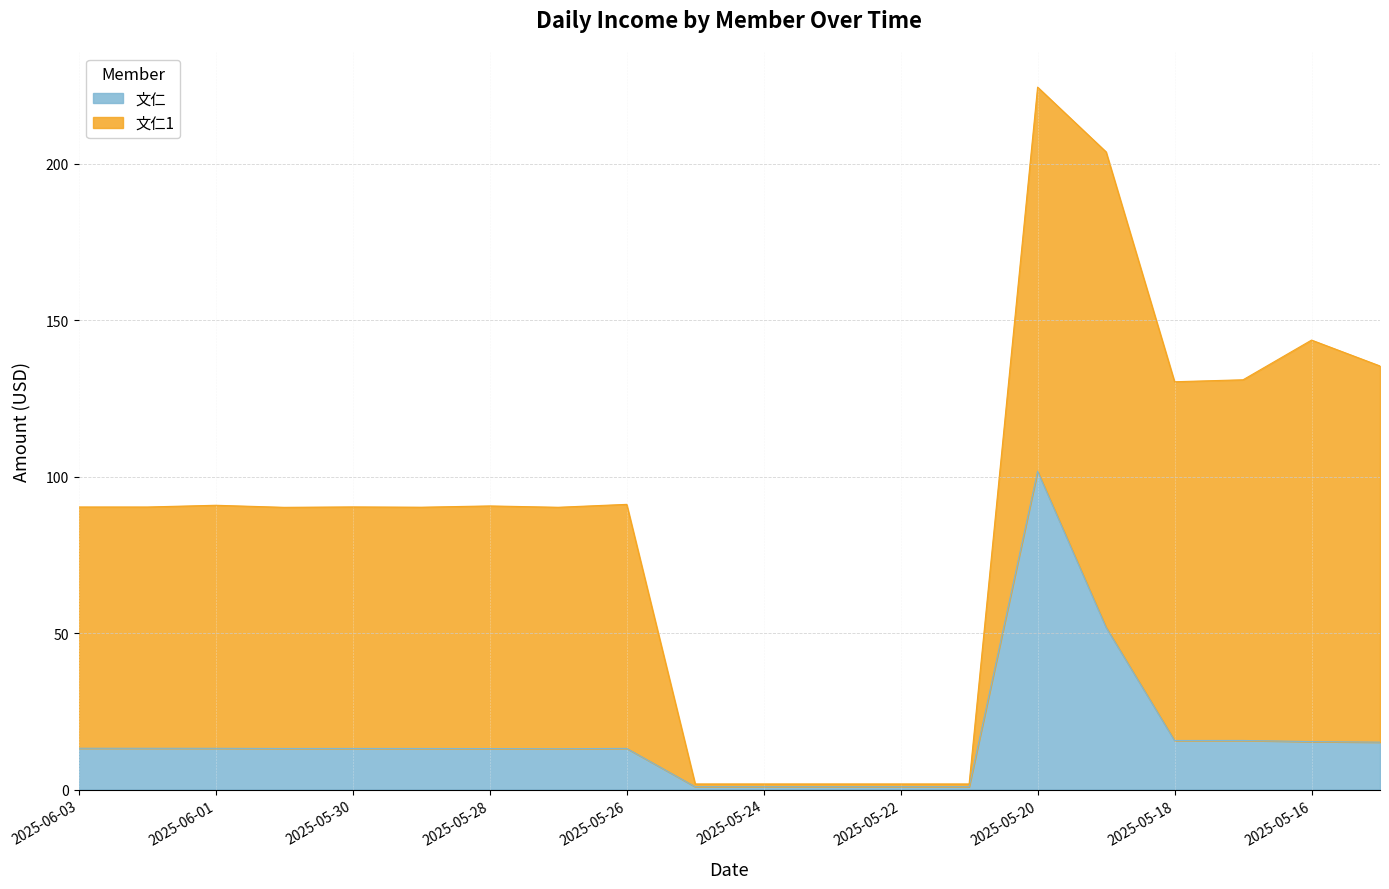

Rank the categories by value from highest to lowest.

2025-05-20, 2025-05-19, 2025-05-17, 2025-05-18, 2025-05-16, 2025-05-15, 2025-06-03, 2025-06-02, 2025-06-01, 2025-05-26, 2025-05-30, 2025-05-31, 2025-05-29, 2025-05-28, 2025-05-27, 2025-05-25, 2025-05-24, 2025-05-23, 2025-05-22, 2025-05-21